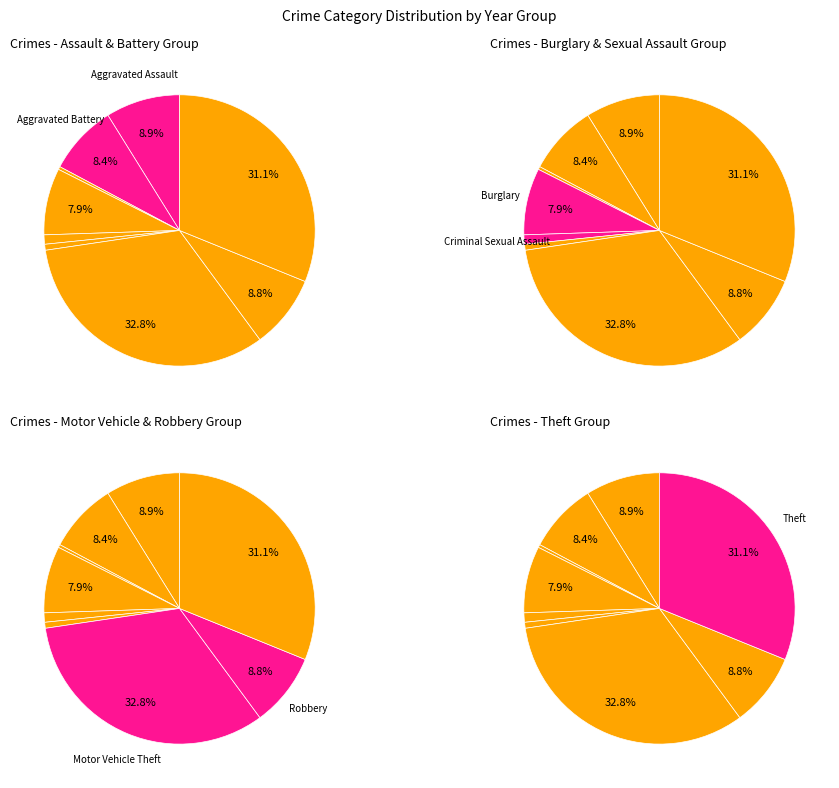

True or false: Motor Vehicle Theft accounts for 33% of the total.

True